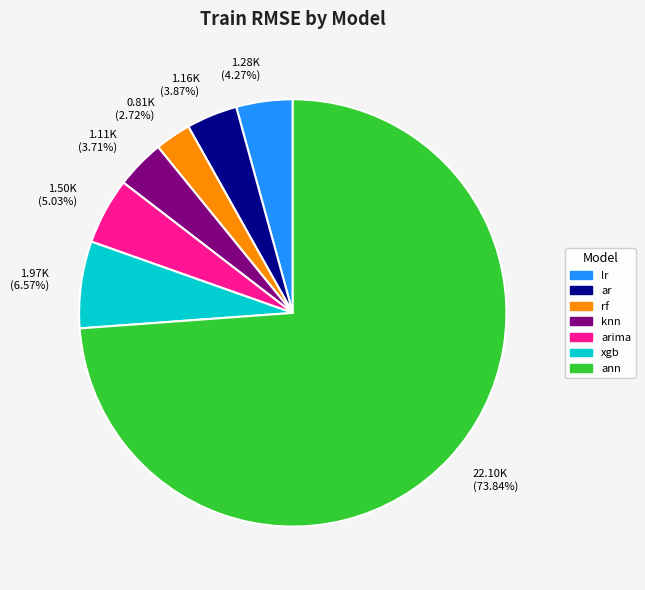

To the nearest percent, what percentage of the pie is ann?

74%